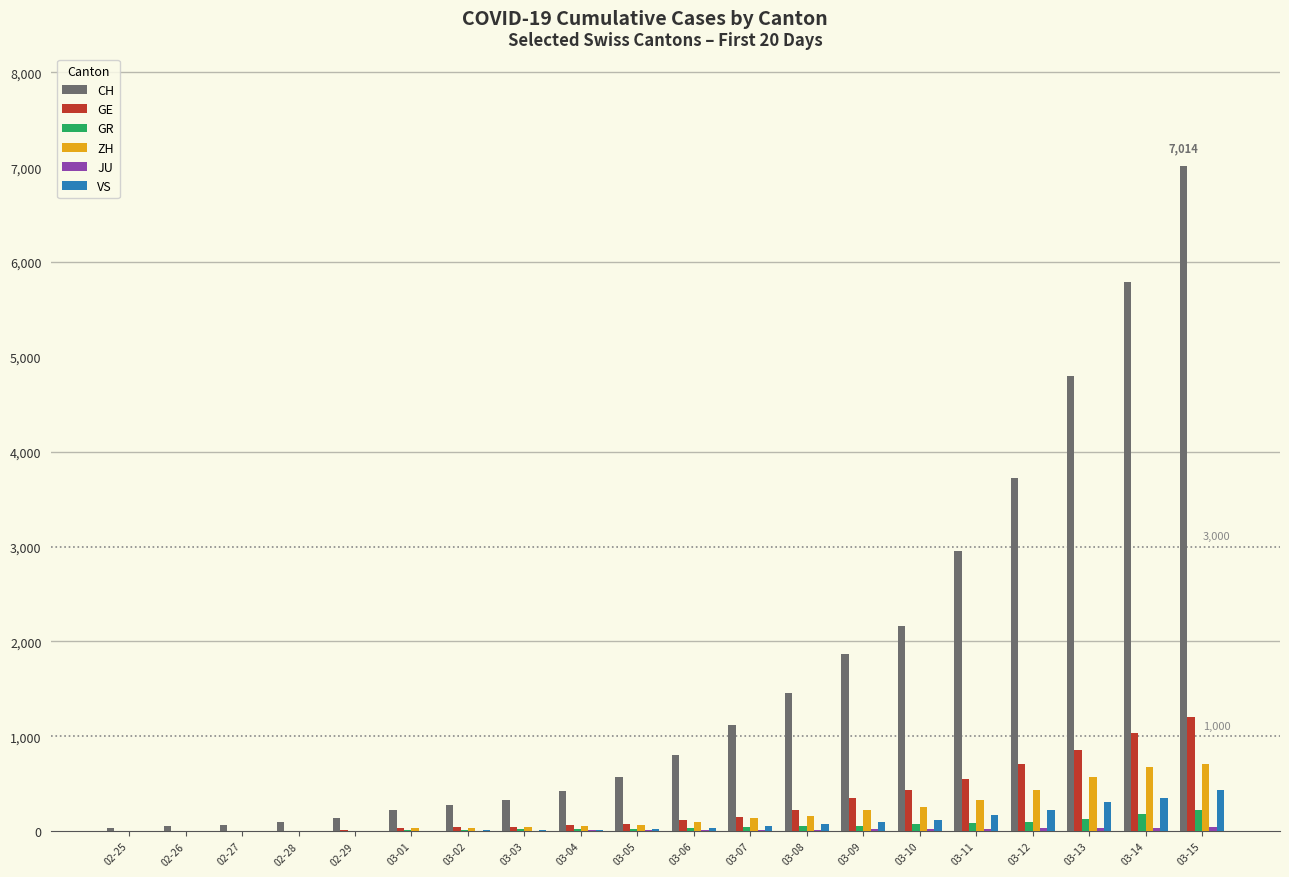

What is the difference between the GR values at 02-29 and 02-27?

4